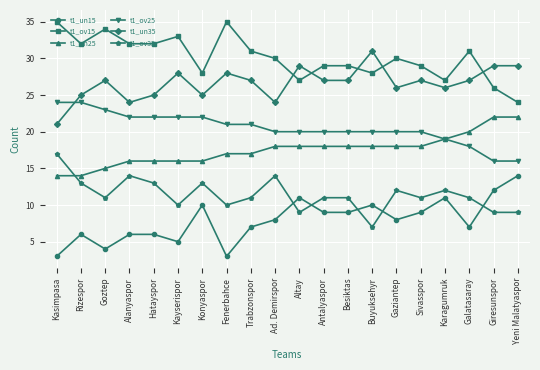

What is the spread (max minus min) of values at Galatasaray?

24